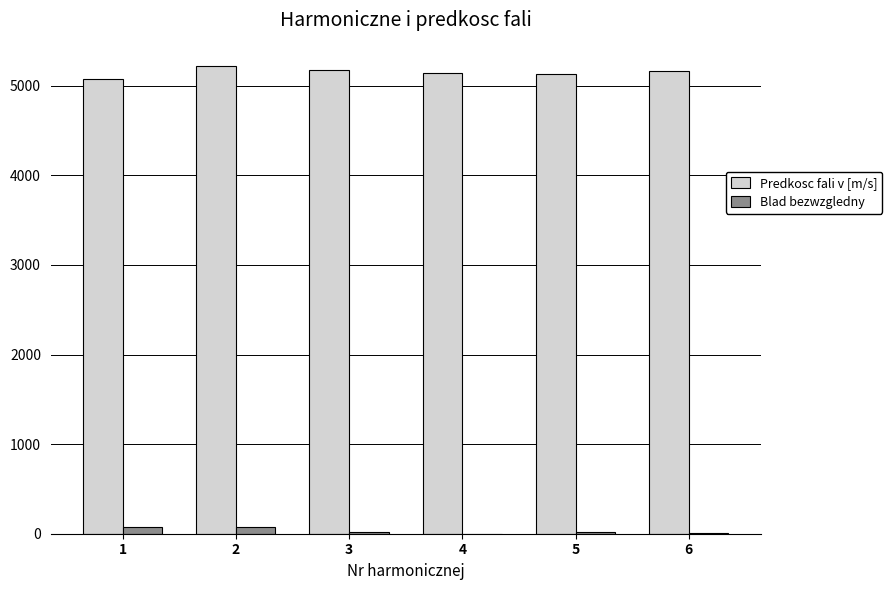

At which label does Predkosc fali v [m/s] first exceed 5160?

2